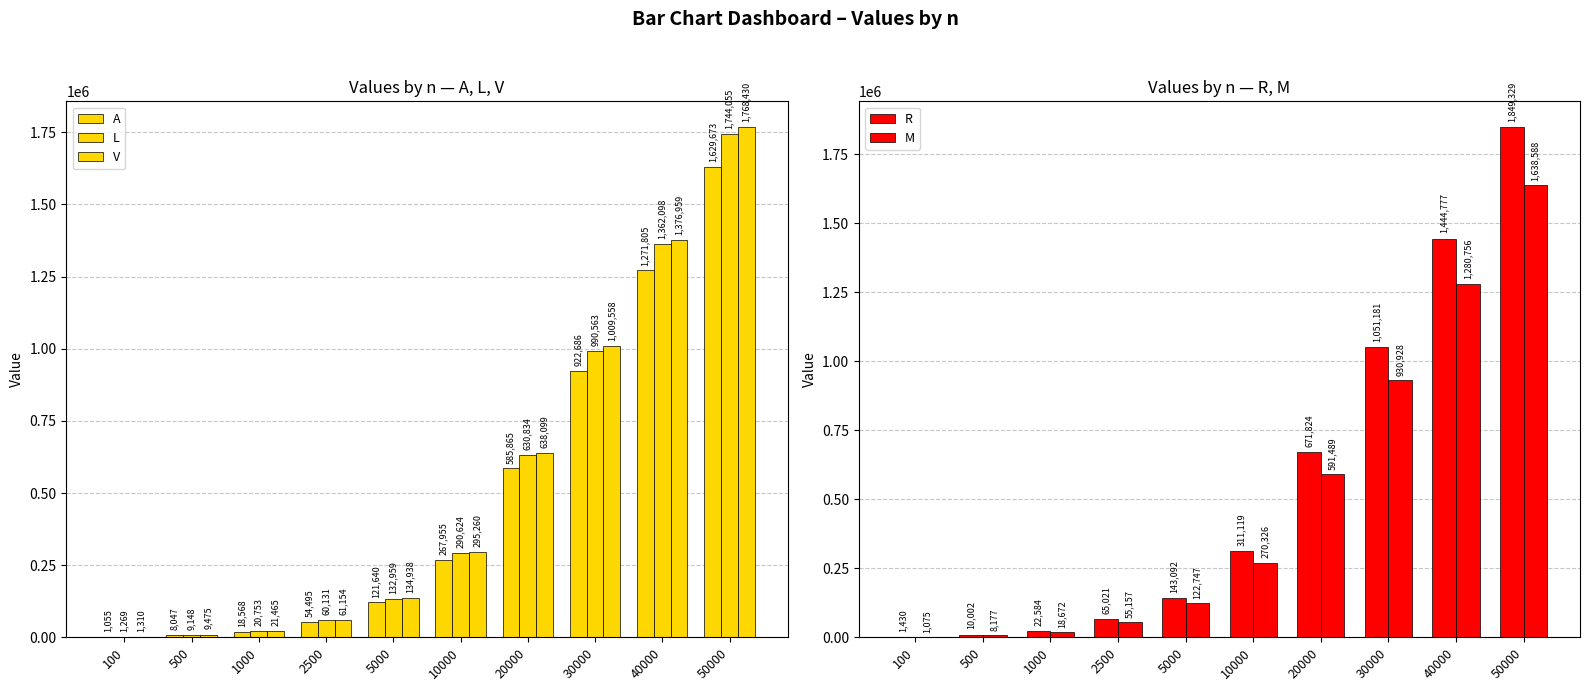

List the labels in order of M value, largest first.

50000, 40000, 30000, 20000, 10000, 5000, 2500, 1000, 500, 100